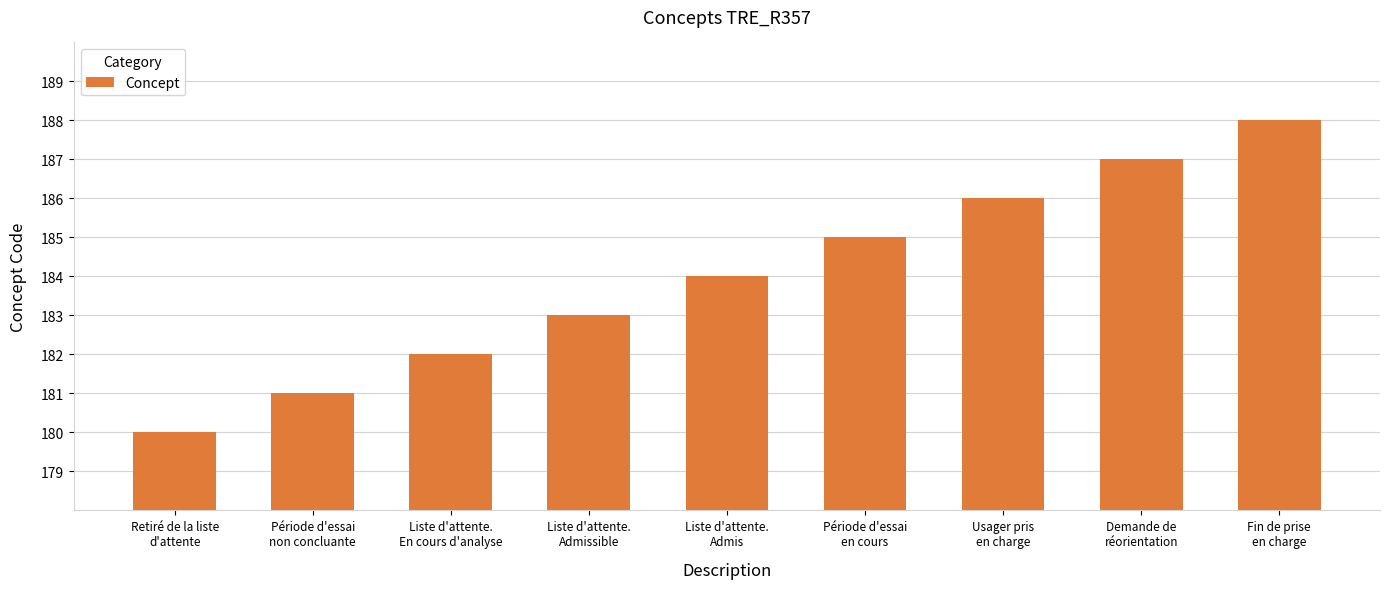

What is the difference between the maximum and minimum values?

8